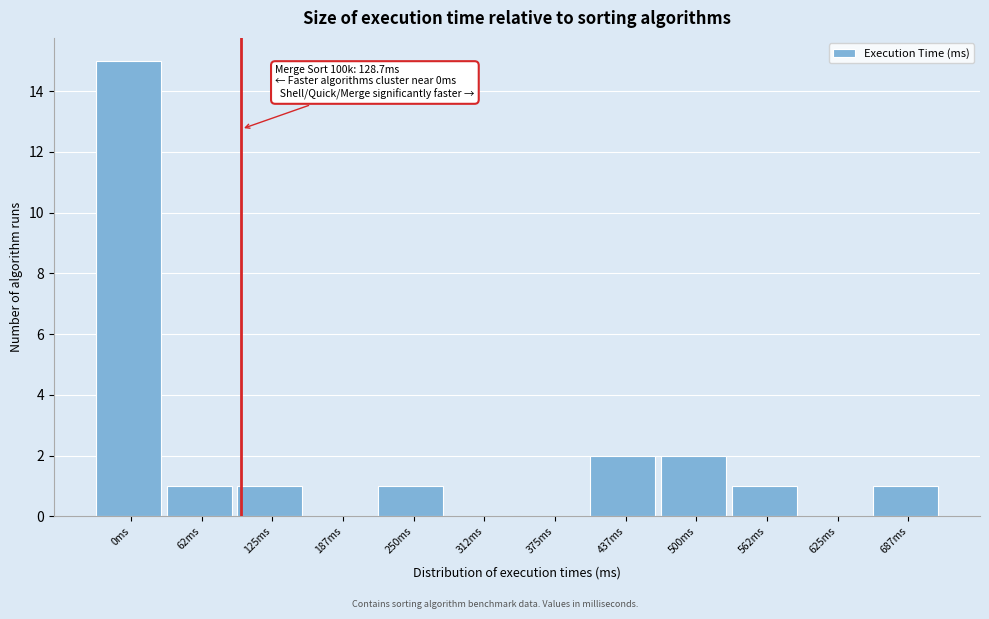

Reading right to left, extract all data points from this chart.

687ms=1	625ms=0	562ms=1	500ms=2	437ms=2	375ms=0	312ms=0	250ms=1	187ms=0	125ms=1	62ms=1	0ms=15